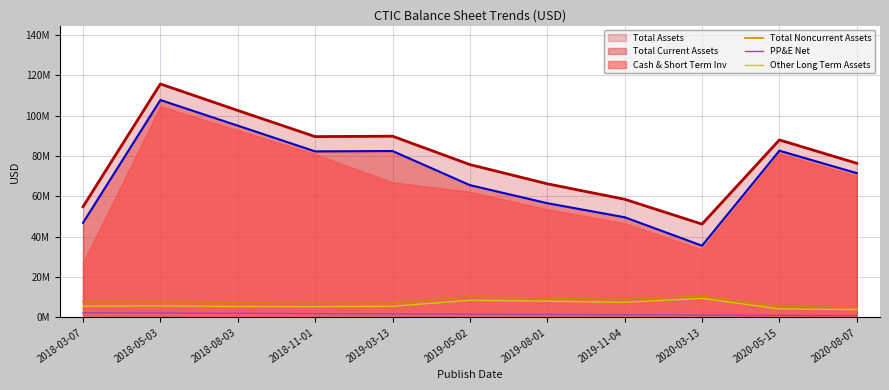

Is it true that Total Noncurrent Assets equals 7329000 at 2018-11-01?

True